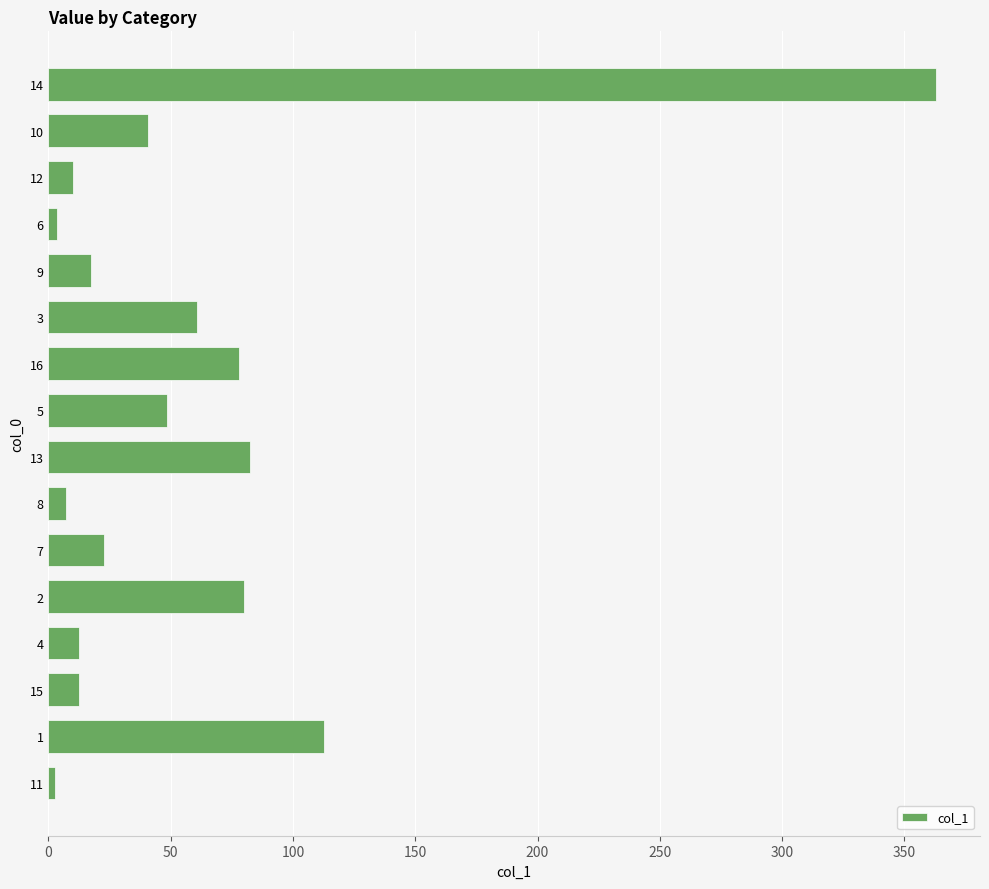

What is the ratio of the value at 2 to the value at 10?

2.0